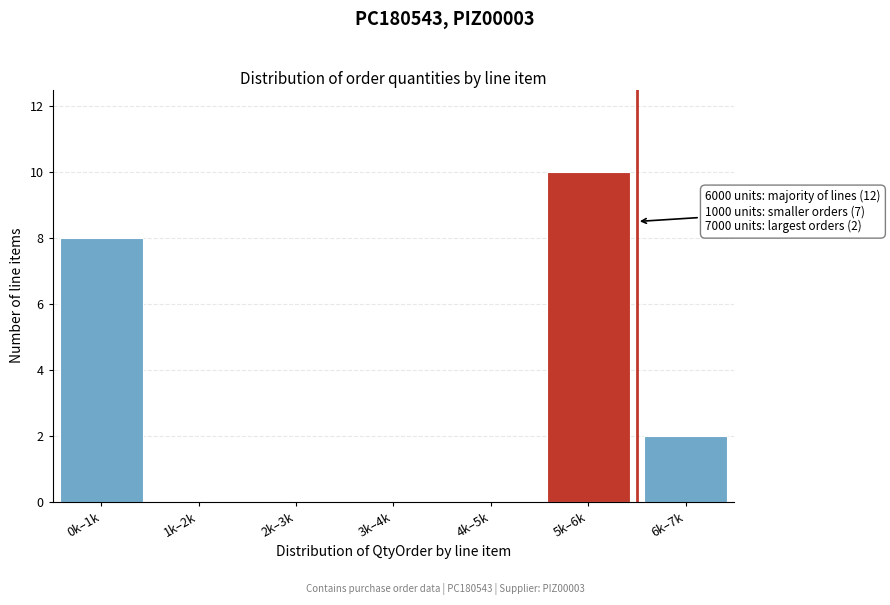

Reading left to right, what are all the values shown in this chart?

0k–1k=8	1k–2k=0	2k–3k=0	3k–4k=0	4k–5k=0	5k–6k=10	6k–7k=2